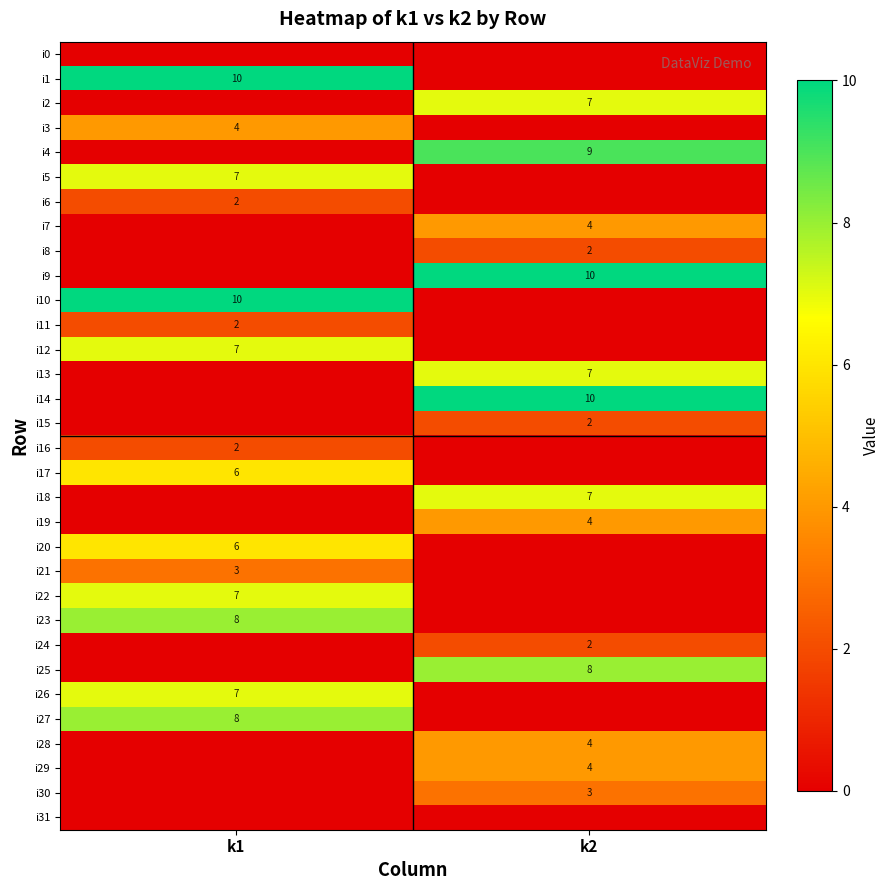

Is the value of i5 at k1 greater than the value of i24 at k2?

Yes